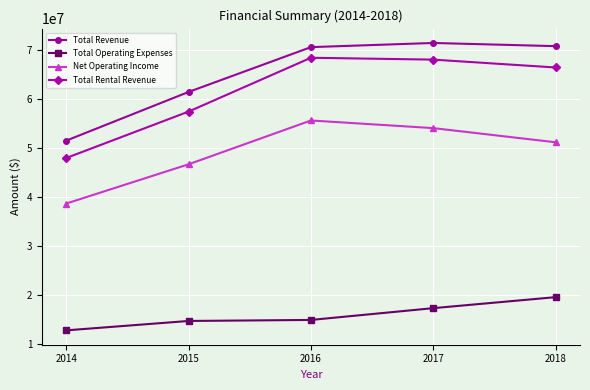

In Net Operating Income, how many points are higher than both neighbors (excluding endpoints)?

1